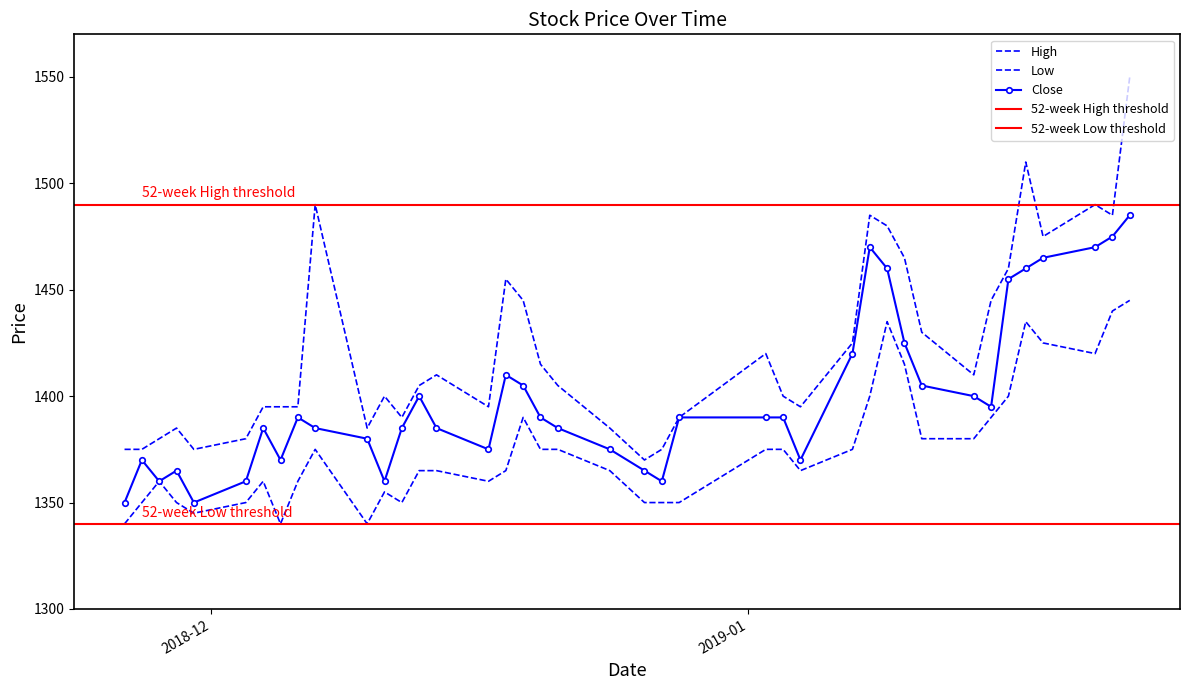

Between 2018-12-05 and 2018-12-20, which series saw the biggest shift?

Low